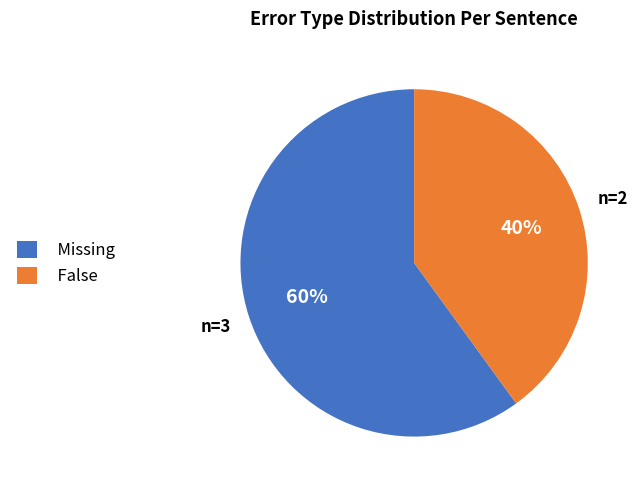

To the nearest percent, what is the combined percentage of False and Missing?

100%